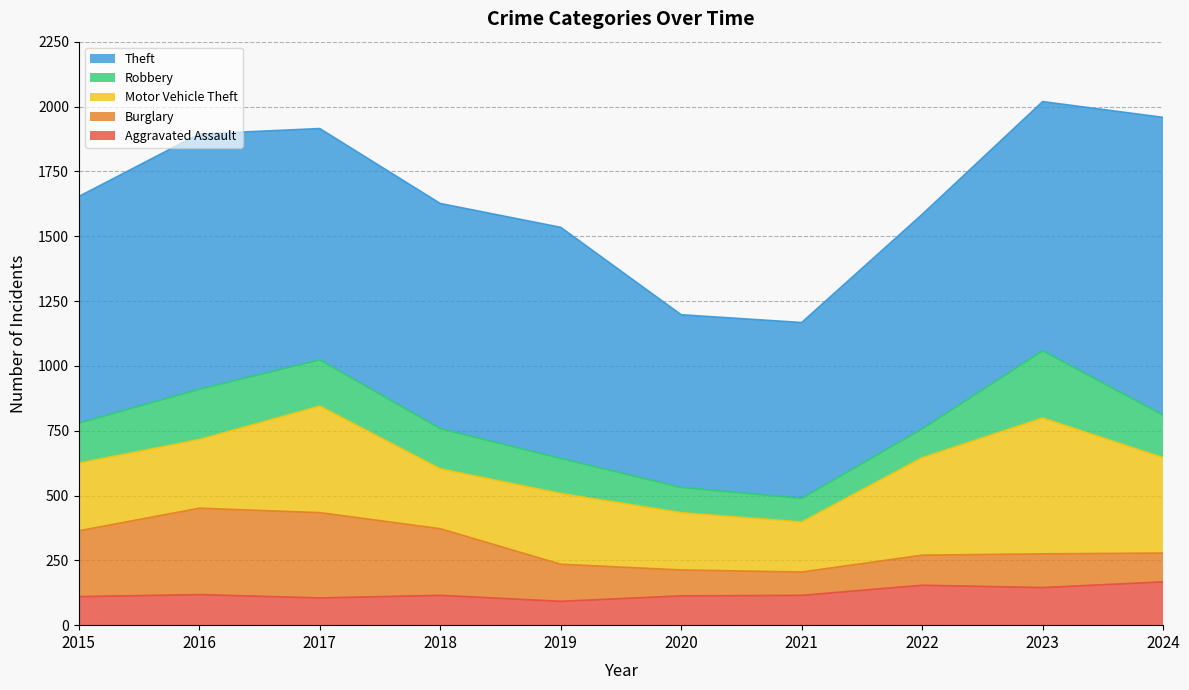

Reading left to right, transcribe all the data shown in this chart.

Aggravated Assault: 2015=110	2016=118	2017=105	2018=115	2019=92	2020=113	2021=115	2022=154	2023=145	2024=167
Burglary: 2015=254	2016=333	2017=329	2018=257	2019=143	2020=100	2021=90	2022=116	2023=130	2024=111
Motor Vehicle Theft: 2015=261	2016=265	2017=411	2018=231	2019=273	2020=221	2021=193	2022=376	2023=524	2024=368
Robbery: 2015=154	2016=194	2017=178	2018=155	2019=135	2020=97	2021=91	2022=111	2023=259	2024=164
Theft: 2015=874	2016=984	2017=892	2018=868	2019=891	2020=666	2021=678	2022=827	2023=961	2024=1148